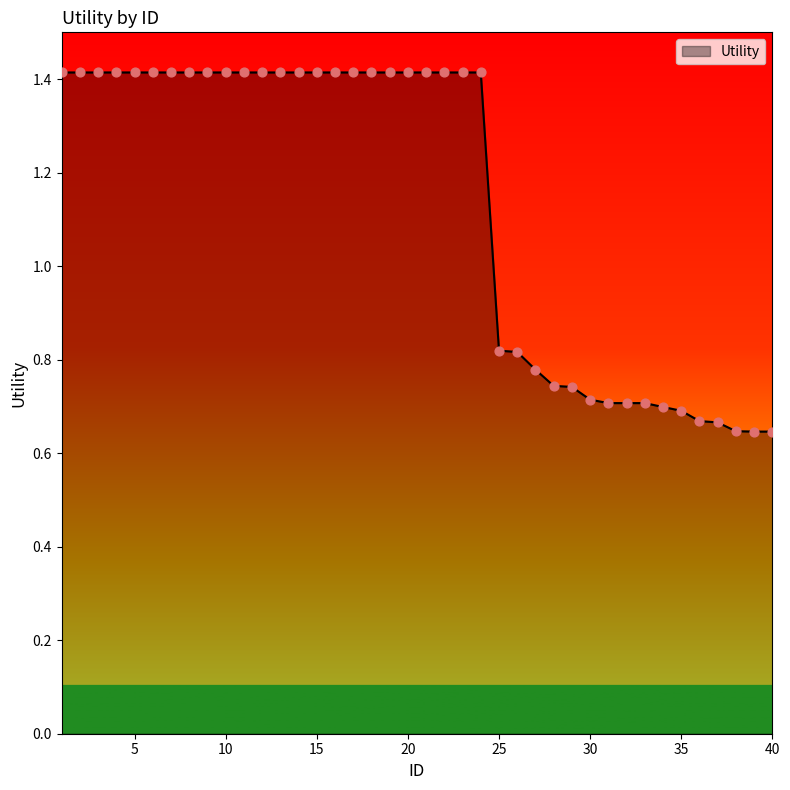

What is the greatest value displayed?

1.4